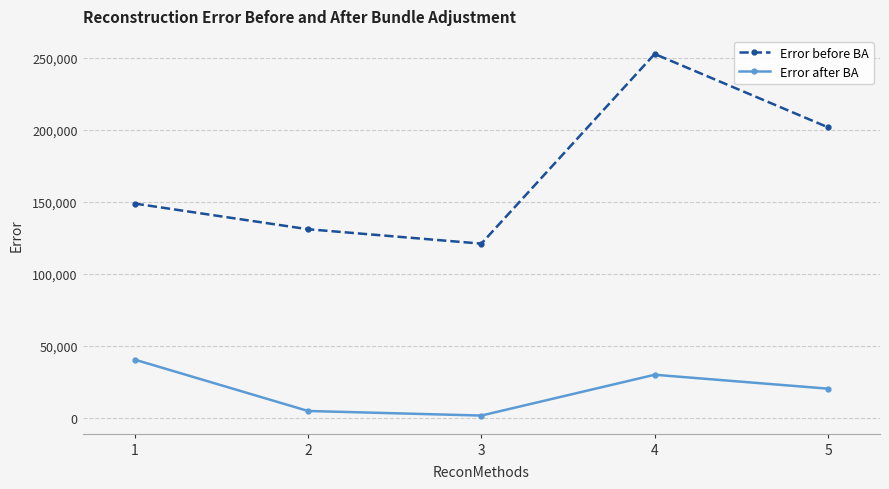

Rank the categories by Error after BA value from highest to lowest.

1, 4, 5, 2, 3